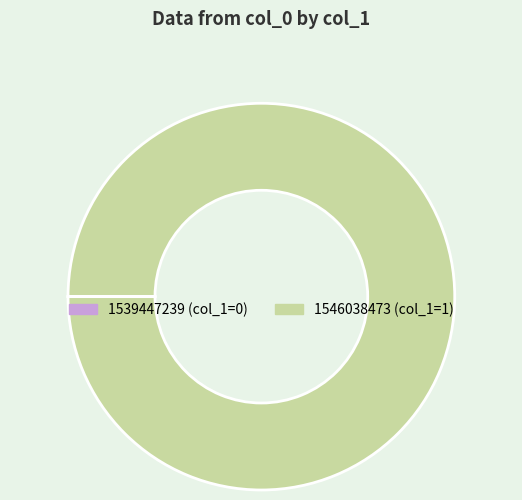

Is there any slice that represents more than half of the pie?

Yes